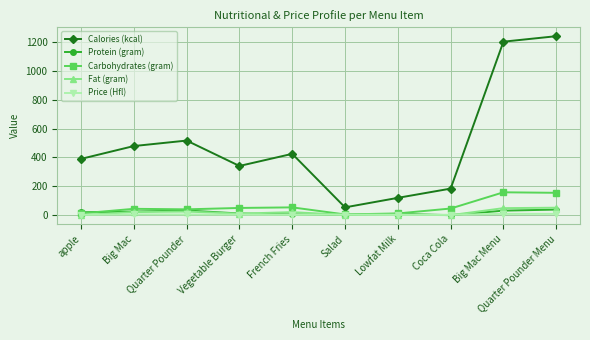

What is the minimum value for Calories (kcal)?

54.0